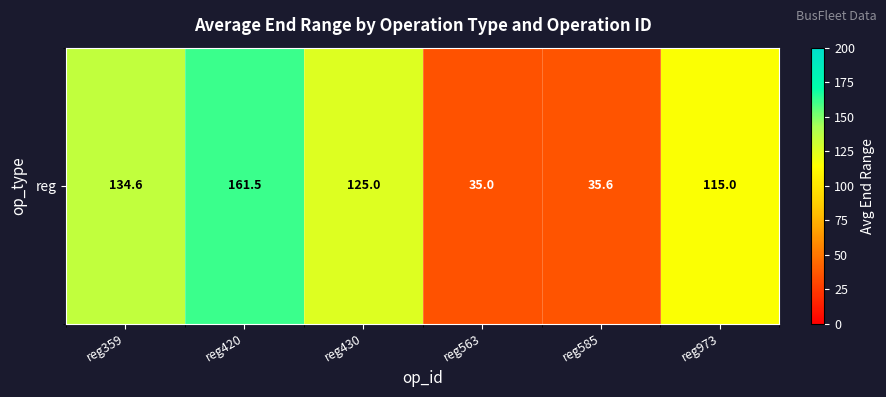

What is the sum of all values?

606.6